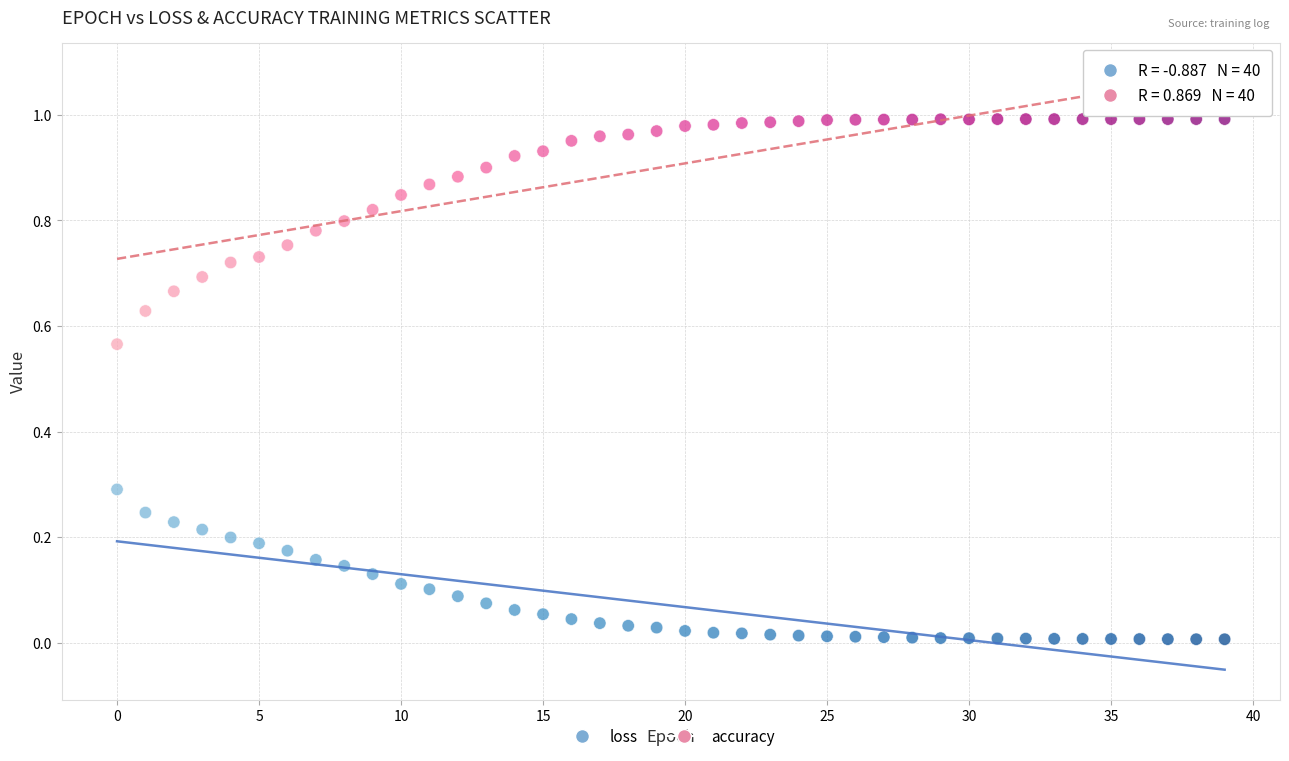

Which series has the widest spread of Y values?

accuracy